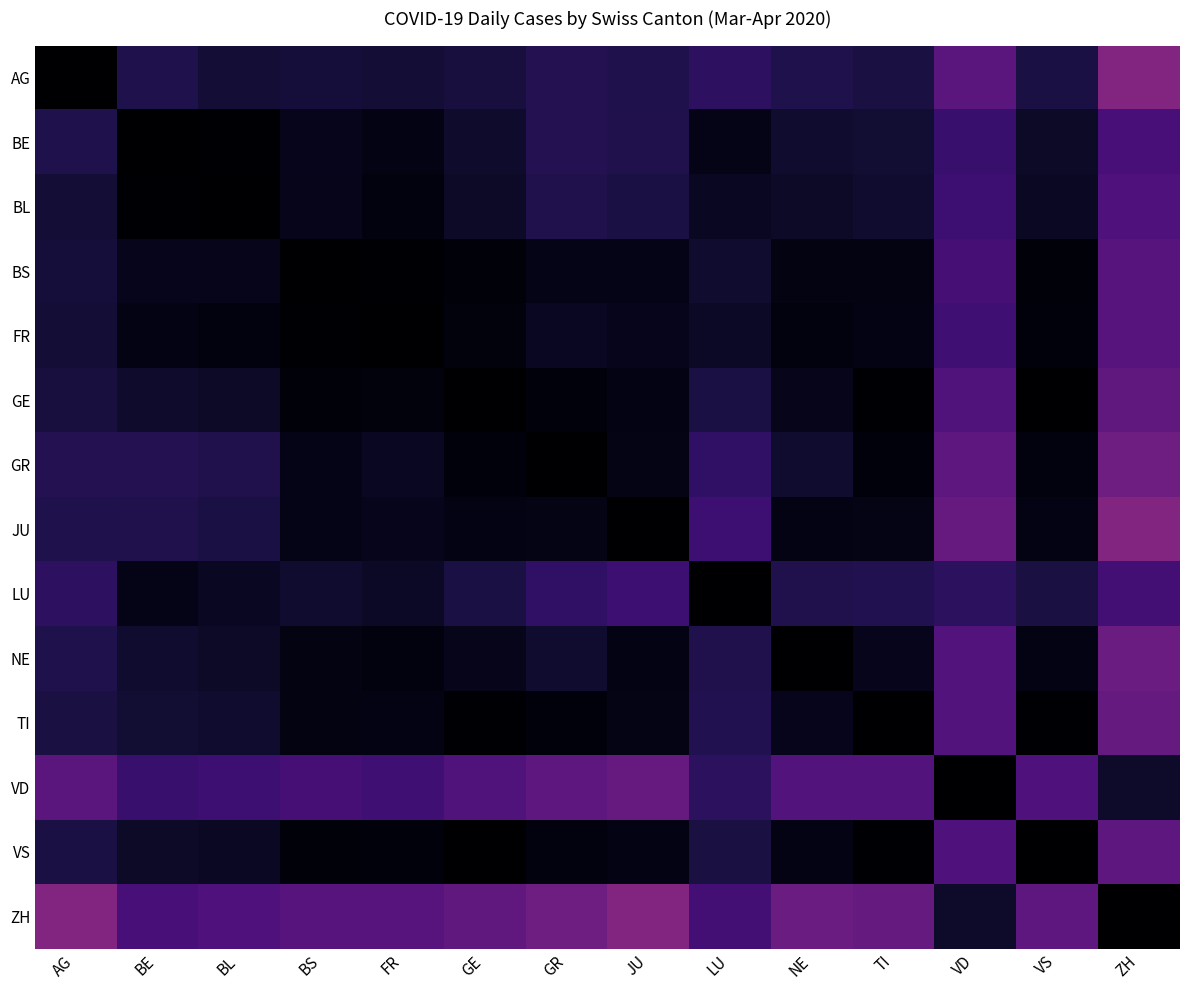

Which label corresponds to the smallest value in the chart?

ZH